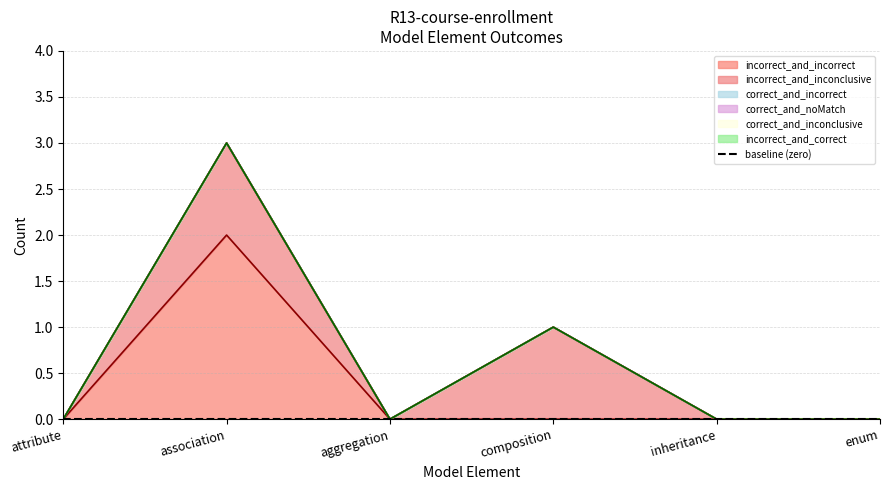

Does the chart have visible grid lines?

Yes